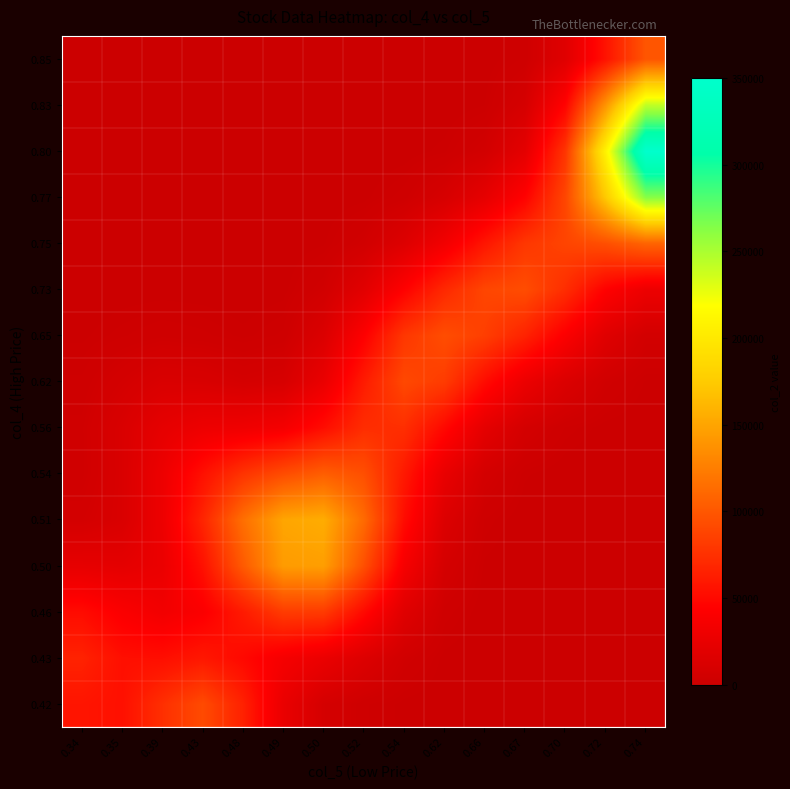

Reading left to right, list all the values displayed in this chart.

row_0: 57339.1	54122.3	74355.4	91937.9	65303.8	26331.0	8363.5	3029.9	893.3	152.1	13.9	0.7	0.0	0.0	0.0
row_1: 65944.0	53569.5	53055.6	59017.0	49619.0	36290.5	27256.1	15404.6	5093.7	916.7	89.3	4.8	0.1	0.0	0.0
row_2: 51465.3	40732.0	33441.4	41098.6	61048.1	82406.1	81753.9	50264.2	17596.6	3430.4	375.9	23.4	0.6	0.0	0.0
row_3: 23460.1	22013.7	27320.8	54730.3	101914.1	144060.9	145989.9	94910.7	36634.9	8239.4	1087.1	85.0	3.7	0.1	0.0
row_4: 7427.4	12349.5	29306.1	67634.2	115405.8	150370.3	154910.7	112409.0	51827.4	14777.7	2644.4	315.7	30.5	3.5	0.5
row_5: 4353.4	12249.8	29269.3	54196.0	77037.1	92909.5	104583.5	94899.7	59998.1	25479.8	7354.0	1569.2	319.4	68.6	12.1
row_6: 4530.7	12359.8	22946.6	29371.8	31066.5	35519.9	52254.6	72969.0	73972.4	49488.1	22050.3	7731.7	2645.9	764.5	157.6
row_7: 3009.0	7705.8	12252.0	11562.4	8409.1	10127.2	26459.7	61417.2	90401.0	82319.0	51862.6	28173.2	13698.5	4793.9	1214.2
row_8: 1037.6	2578.8	3828.9	3074.2	1715.3	3016.3	13894.6	43085.6	79336.2	93650.6	84182.8	66242.0	41152.0	17638.4	6404.7
row_9: 180.9	443.6	639.8	480.0	260.4	856.9	5244.5	19415.7	44221.6	69801.1	88890.7	93478.3	73215.6	44241.3	28928.5
row_10: 15.8	38.6	54.9	40.1	26.7	163.2	1195.8	5348.0	15614.2	33475.2	57779.3	79300.1	87830.3	94933.0	108396.3
row_11: 0.7	1.7	2.4	1.7	1.8	18.5	163.4	915.0	3489.1	9963.5	22892.7	45257.6	88813.1	173286.7	262696.6
row_12: 0.0	0.0	0.0	0.0	0.1	1.2	13.7	97.8	480.9	1813.3	6090.9	21694.7	77601.5	208392.0	350067.6
row_13: 0.0	0.0	0.0	0.0	0.0	0.0	0.7	6.2	39.5	218.5	1368.6	9183.9	45955.1	139214.2	242451.2
row_14: 0.0	0.0	0.0	0.0	0.0	0.0	0.0	0.2	1.9	23.9	316.8	3088.7	17652.5	55951.3	98873.9